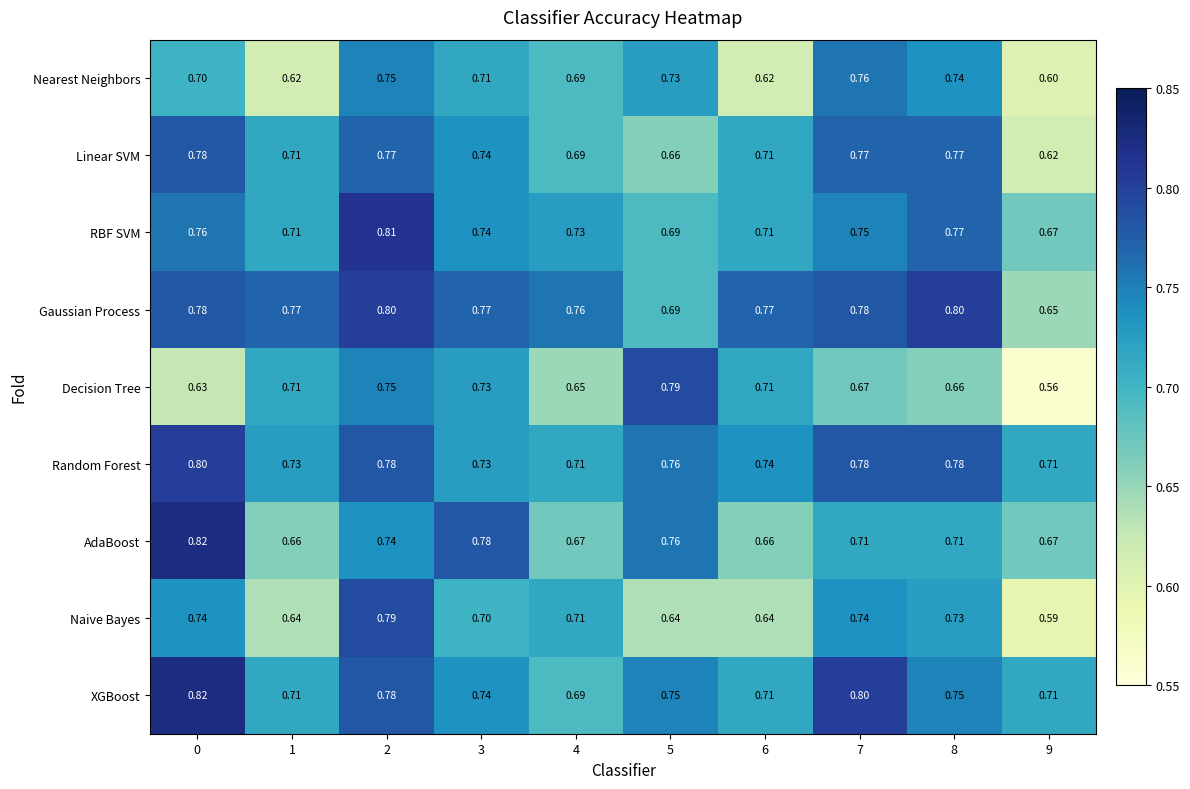

Which series has the largest range (max minus min)?

Decision Tree